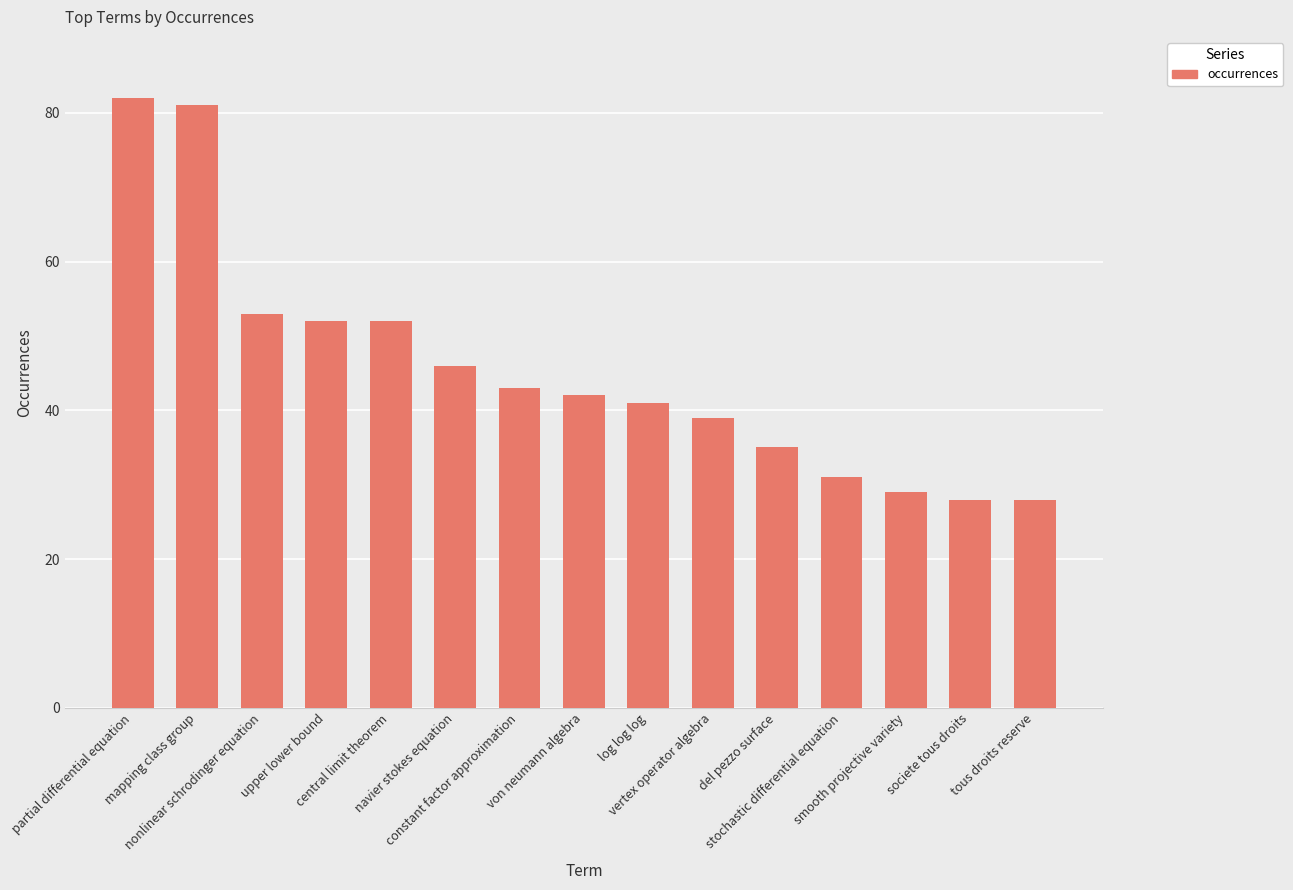

Which category has the highest value across all series?

partial differential equation